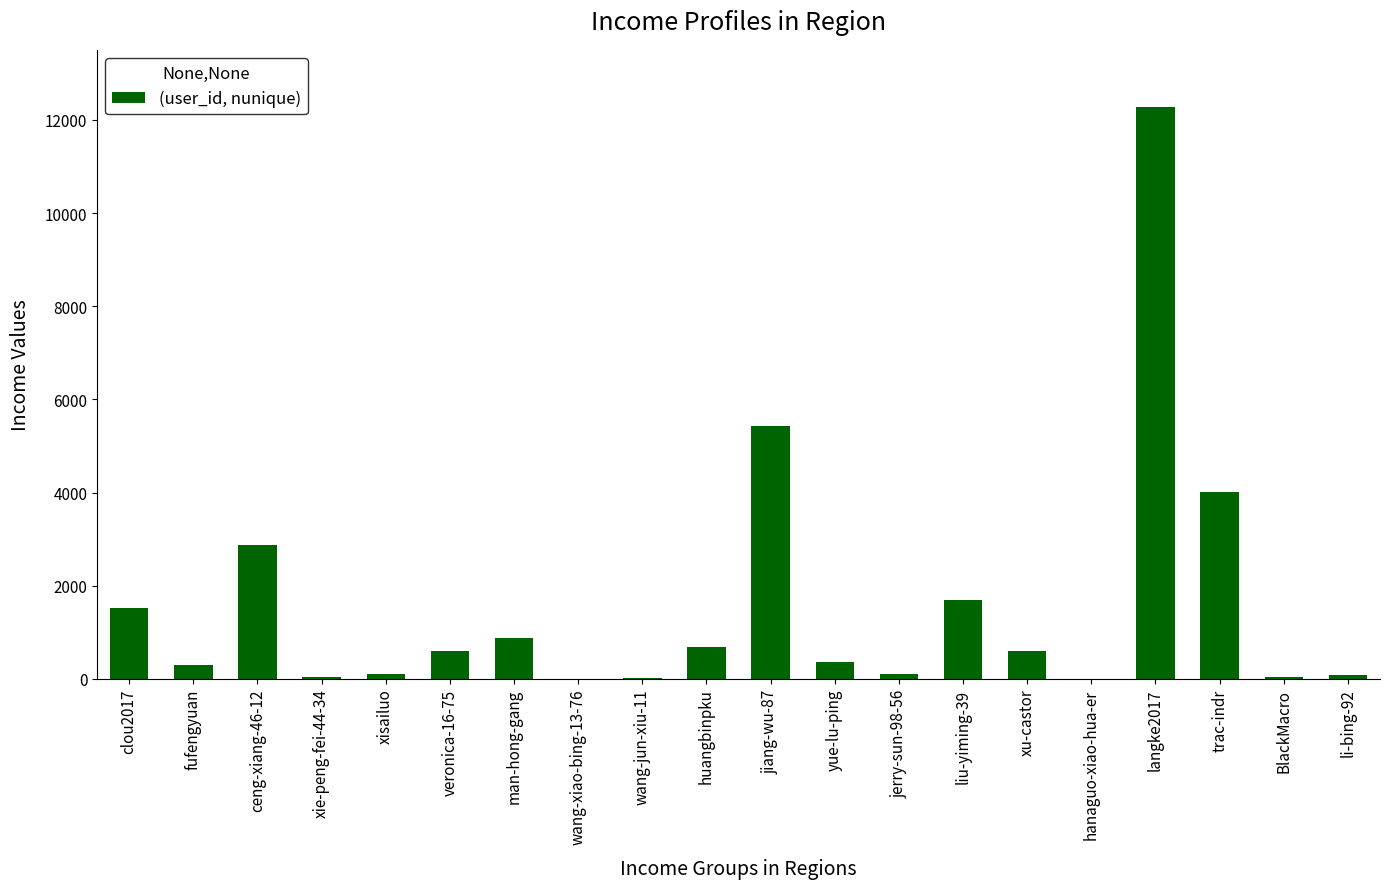

Between huangbinpku and hanaguo-xiao-hua-er, which is larger?

huangbinpku